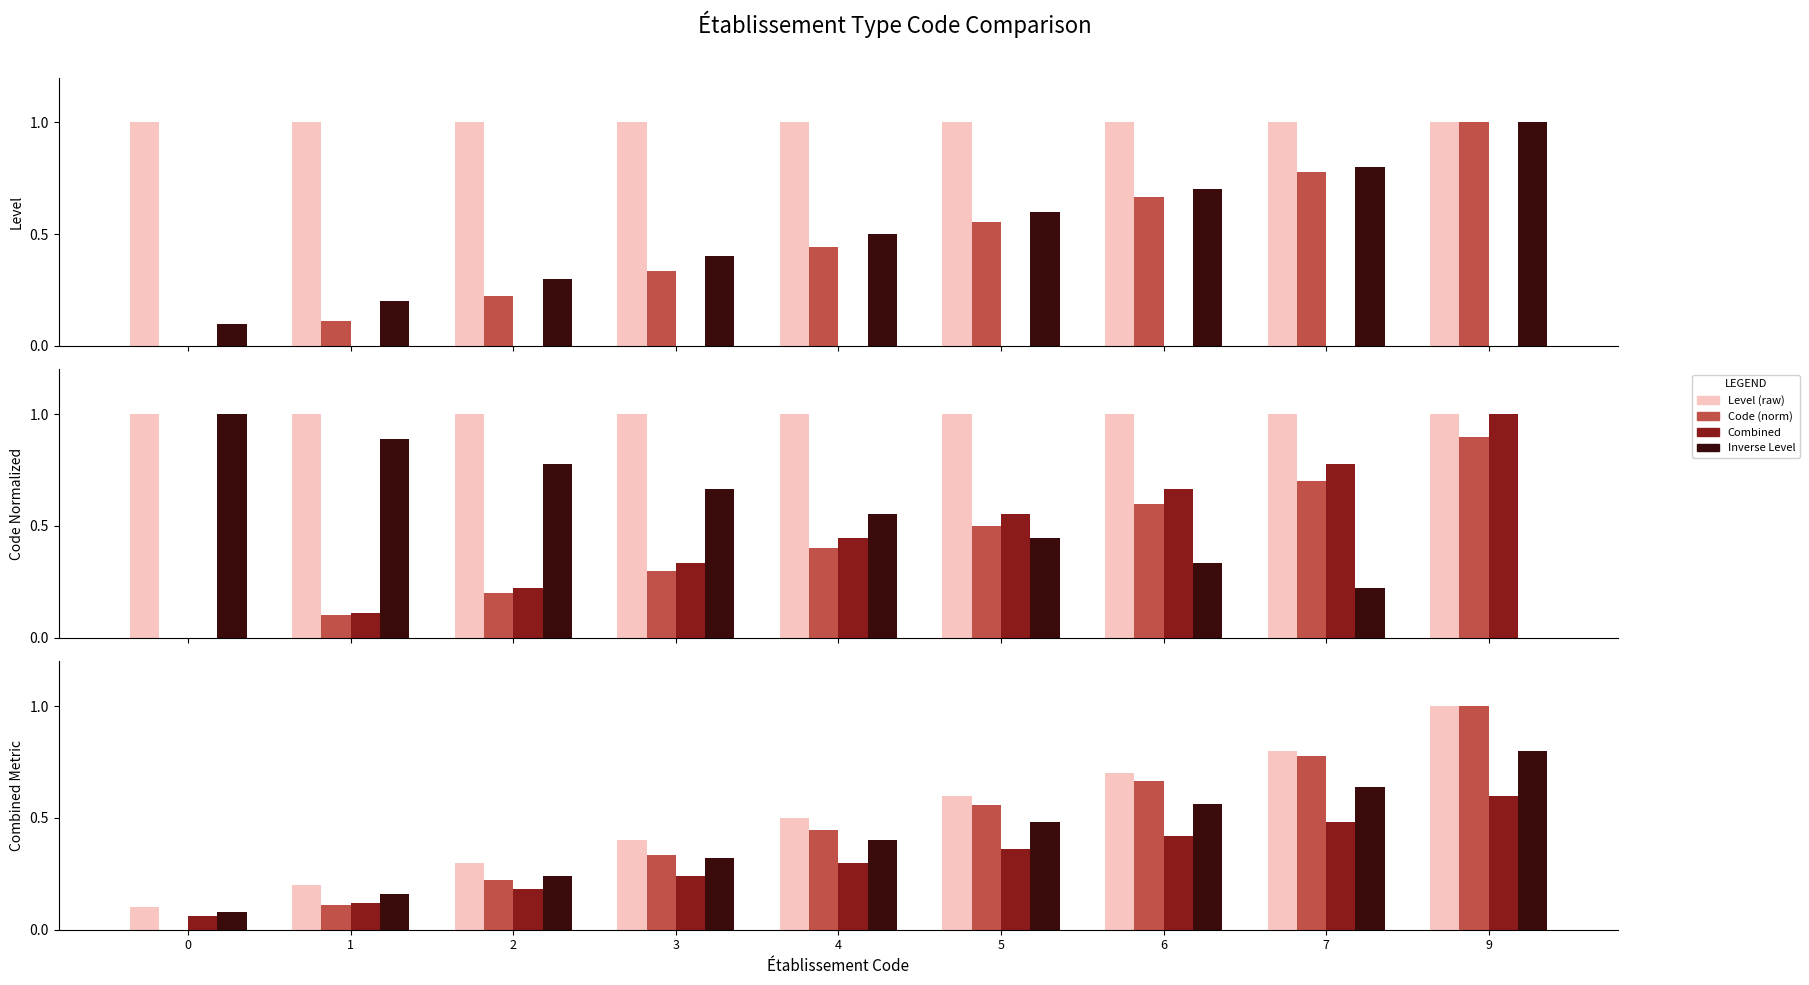

What is the value of the Combined bar at the 4th from the left?

0.3